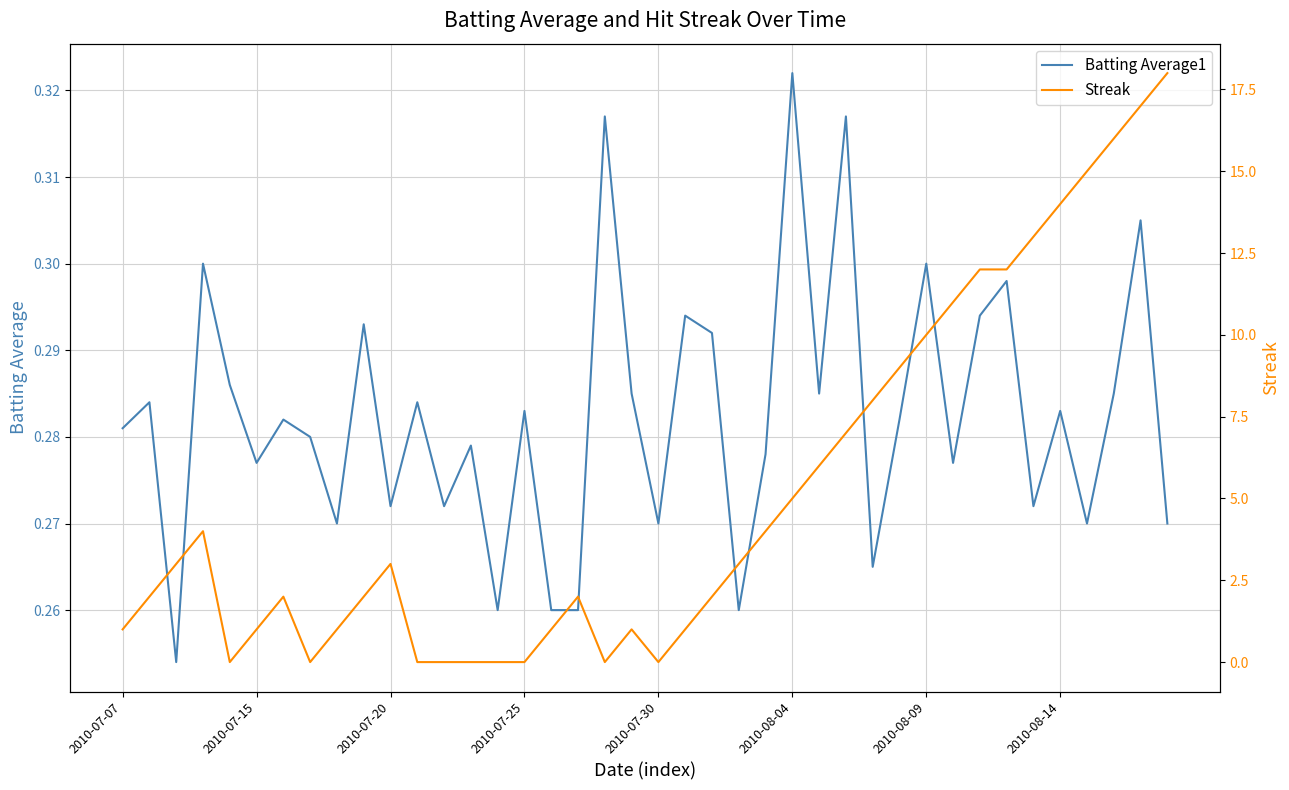

Which series changed the most between 9 and 31?

Streak